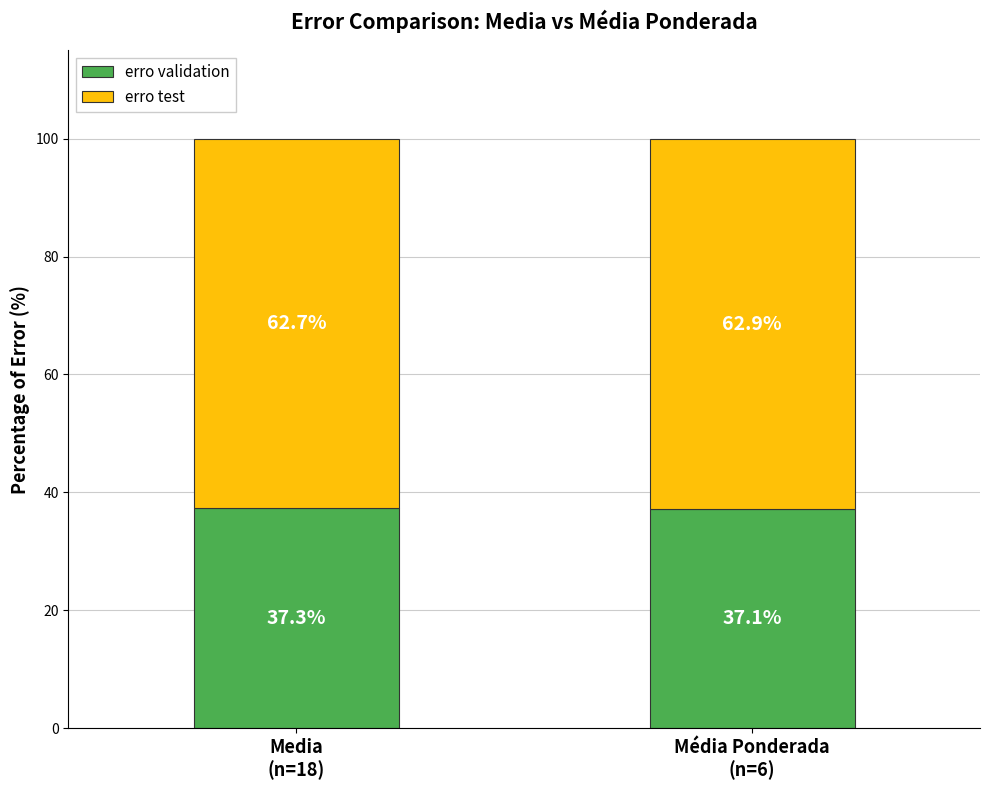

What is the lowest value of the erro validation series?

37.1